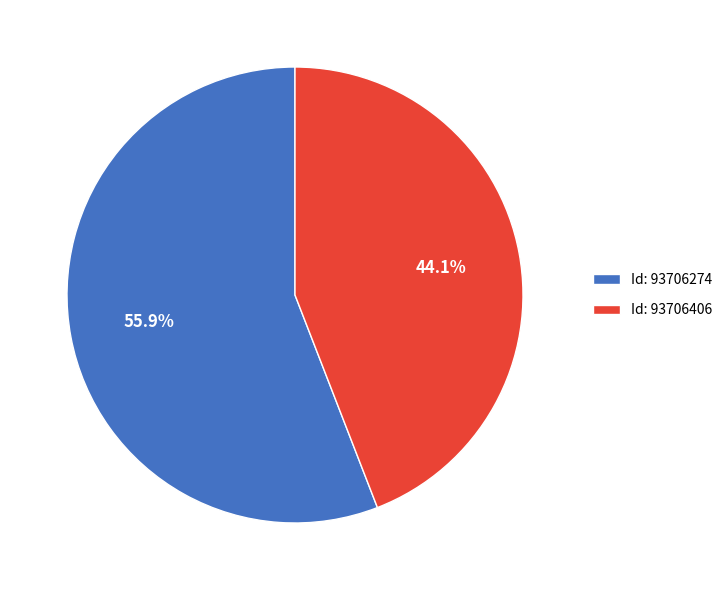

What is the largest slice in the pie chart?

Id: 93706274